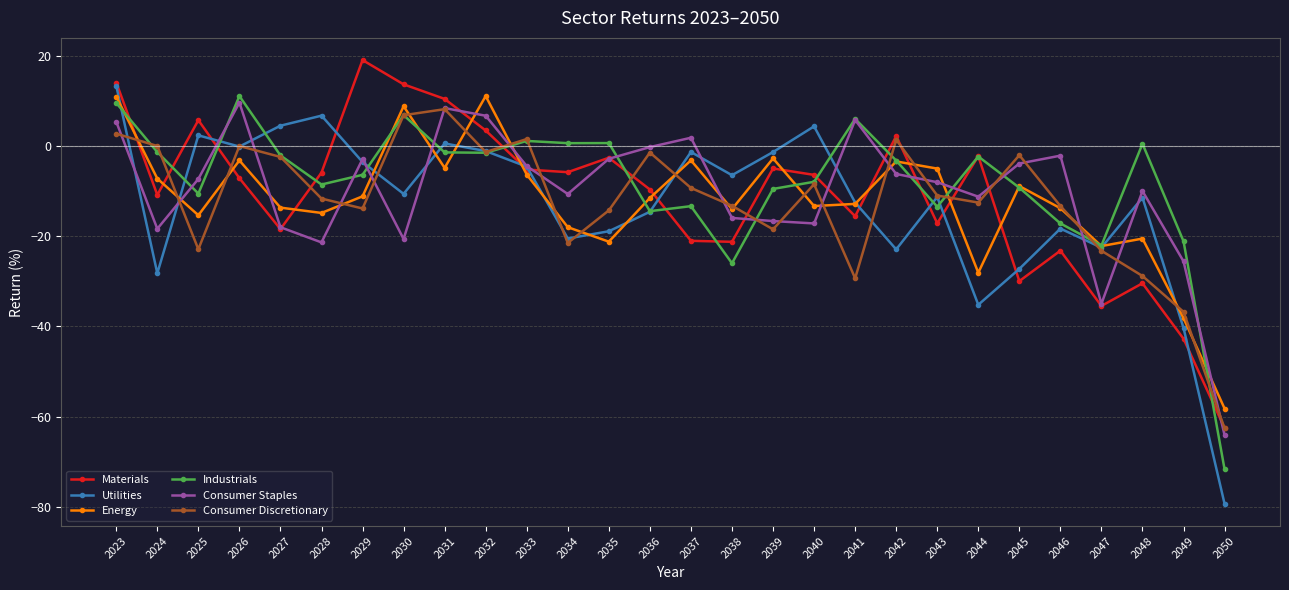

What is the average value of the Materials series?

-11.1